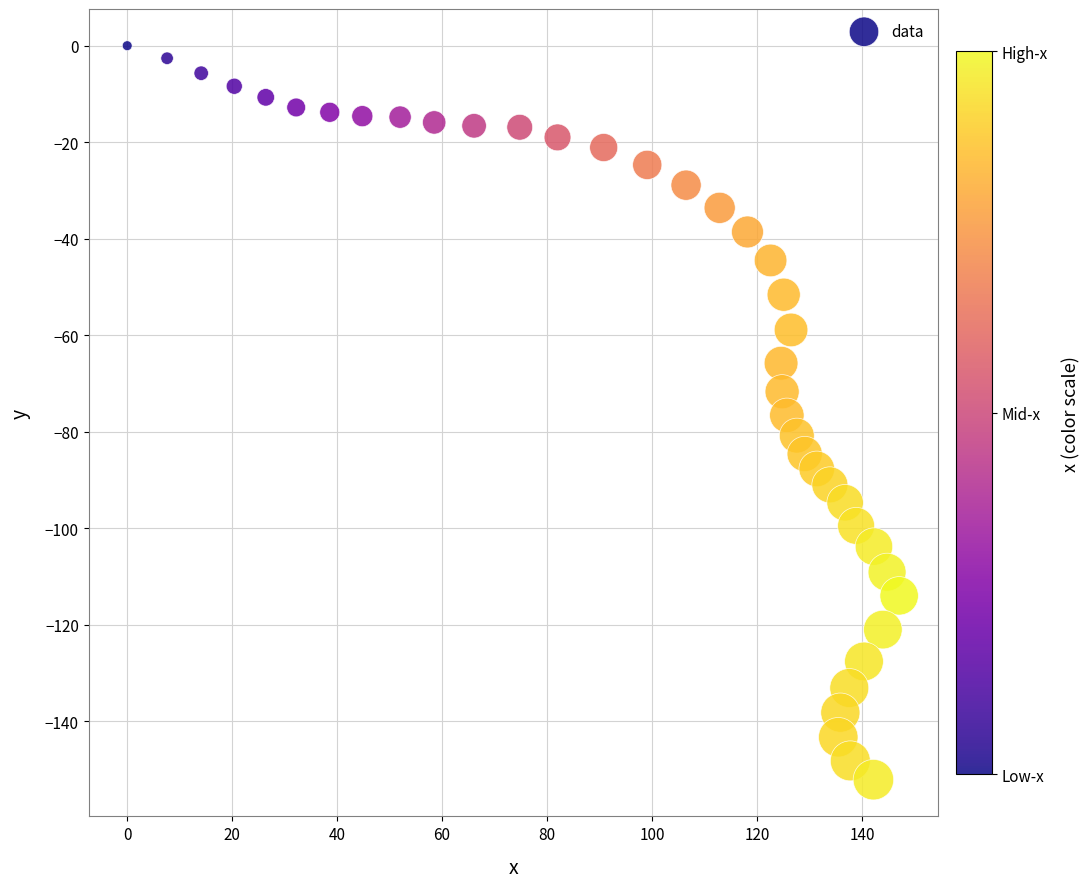

What is the range of X values (max minus min)?

147.1